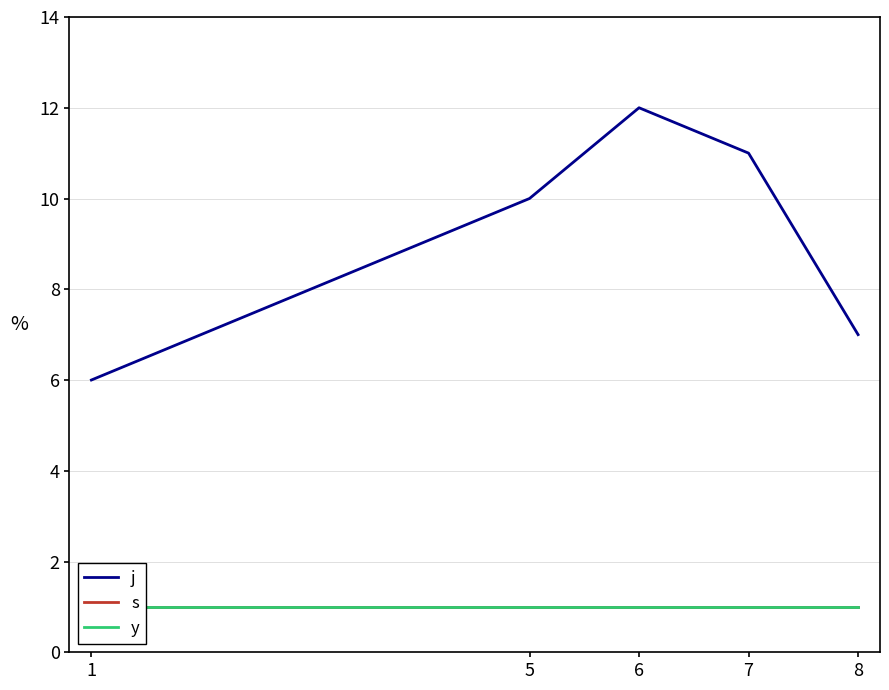

What is the value of the y point at the 1st from the left?

1